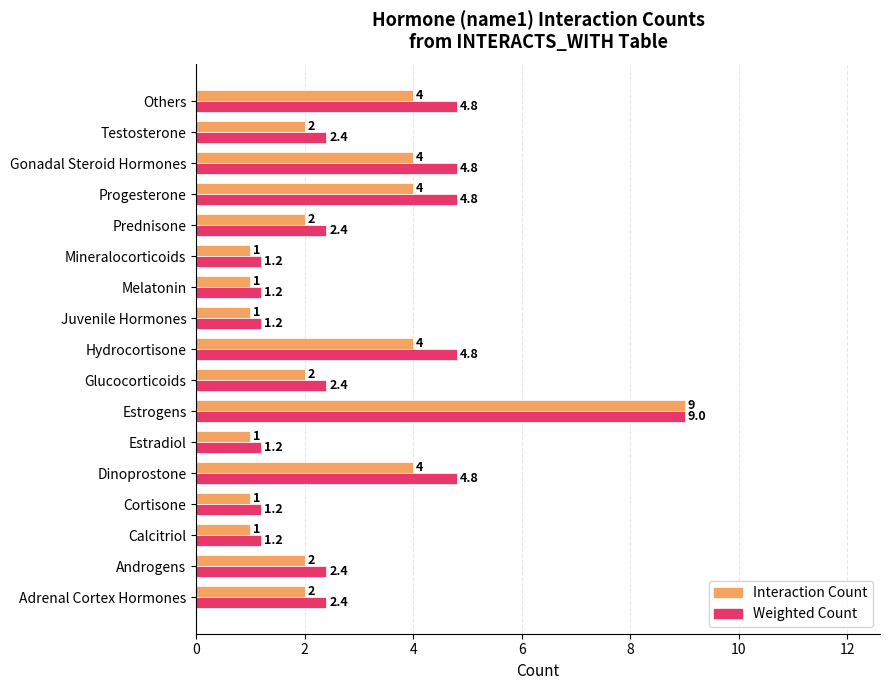

What is the sum of all Weighted Count values?

52.2